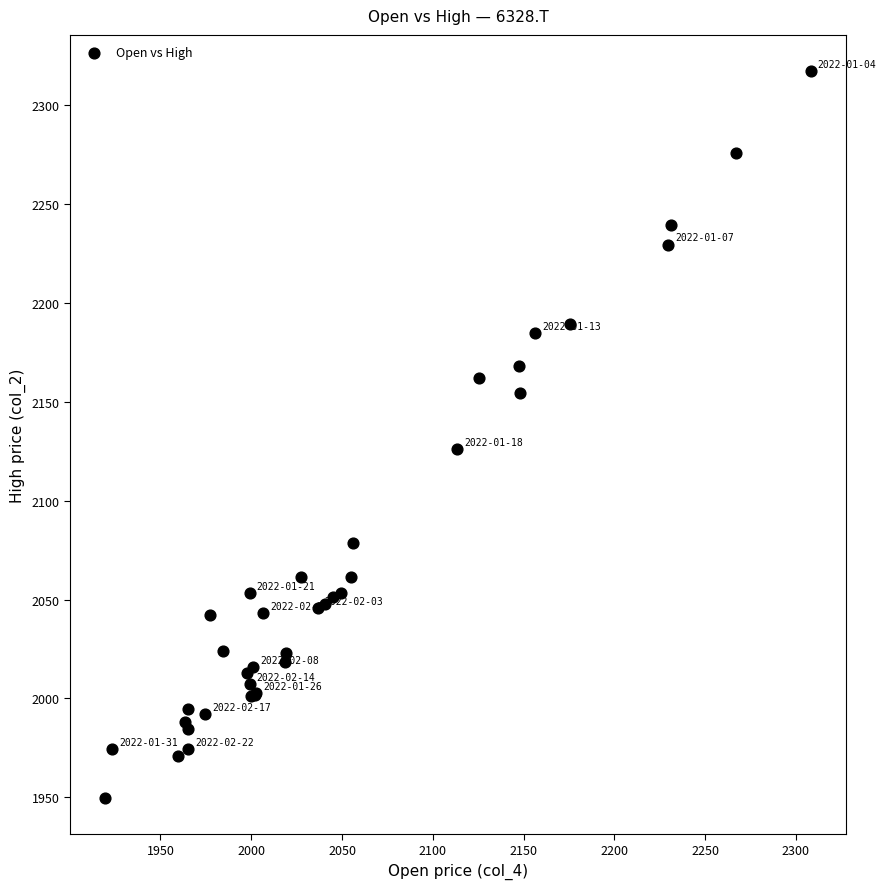

What Y value in the scatter plot is closest to 2133?

2126.3